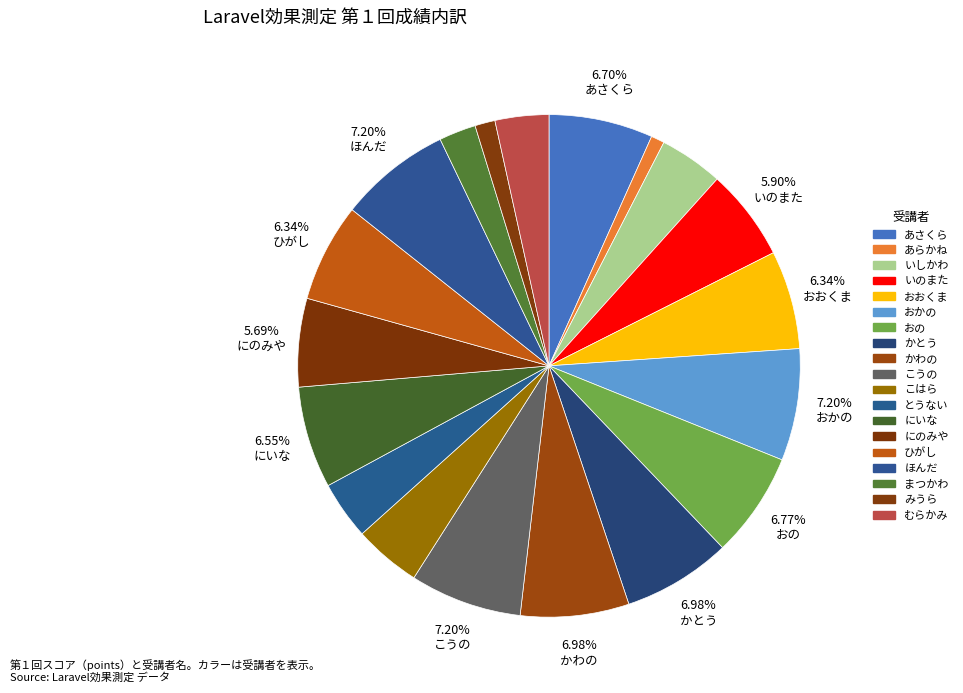

What is the smallest slice in the pie chart?

あらかね